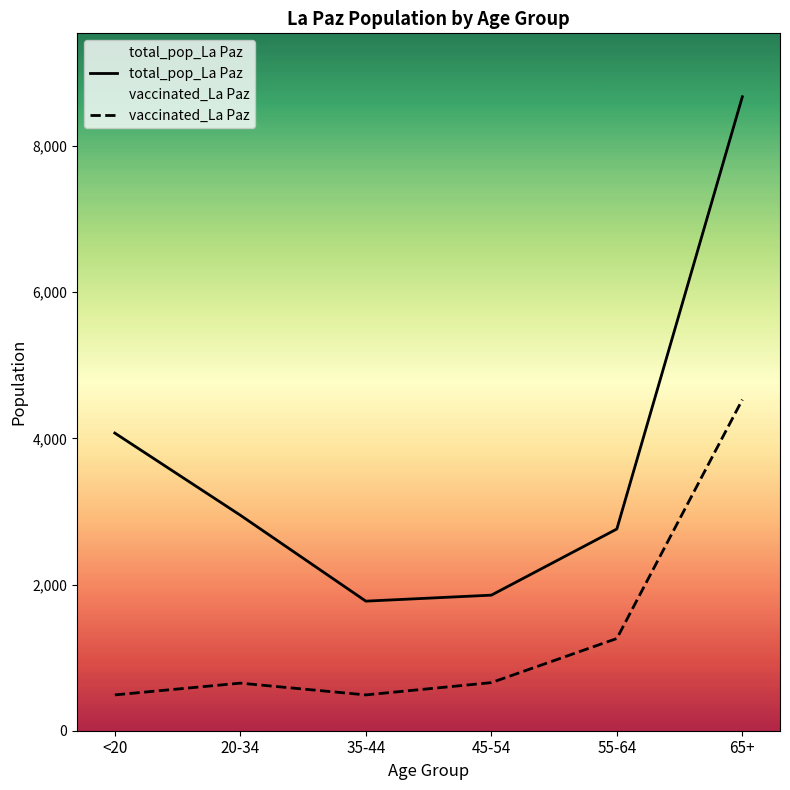

Reading left to right, what are all the values shown in this chart?

total_pop_La Paz: 4073	2949	1773	1855	2760	8675
vaccinated_La Paz: 490	651	490	658	1262	4530